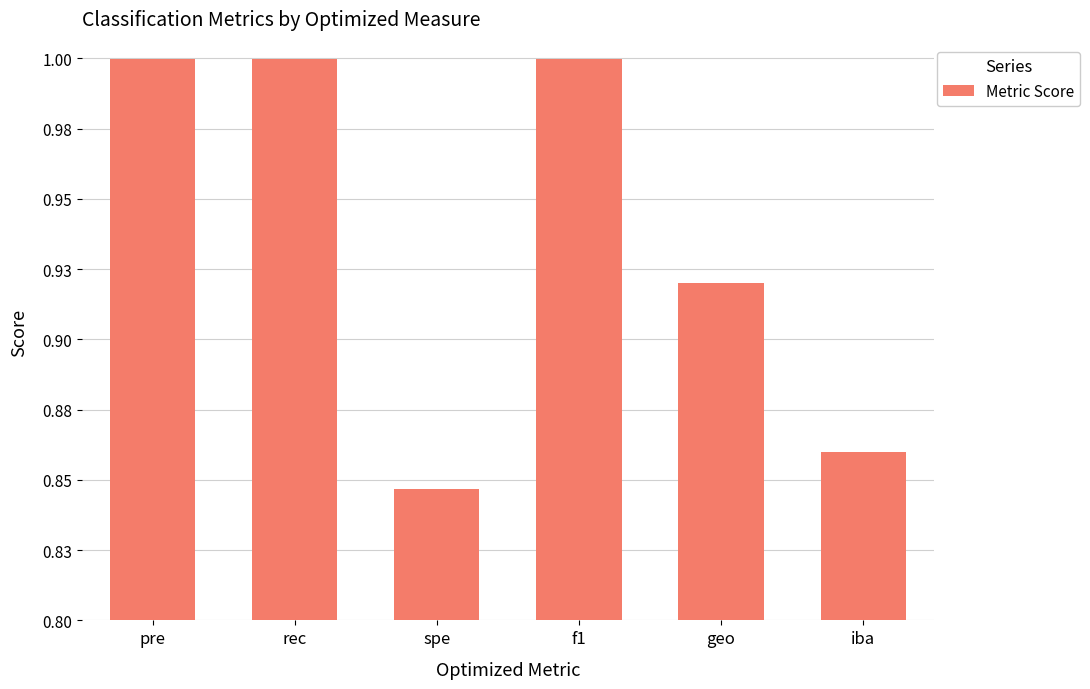

Are the bars horizontal?

No